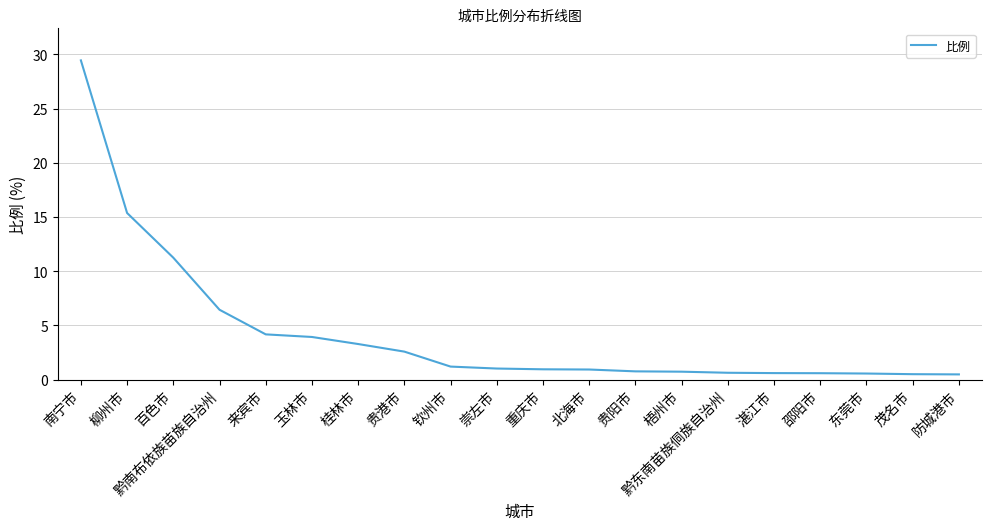

How many lines are shown in the chart?

1